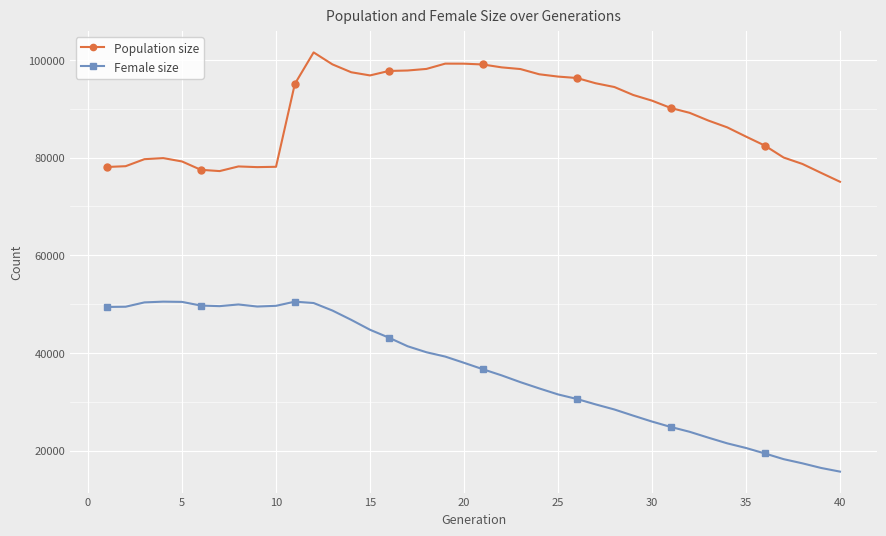

Rank the series by their maximum value, from highest to lowest.

Population size, Female size